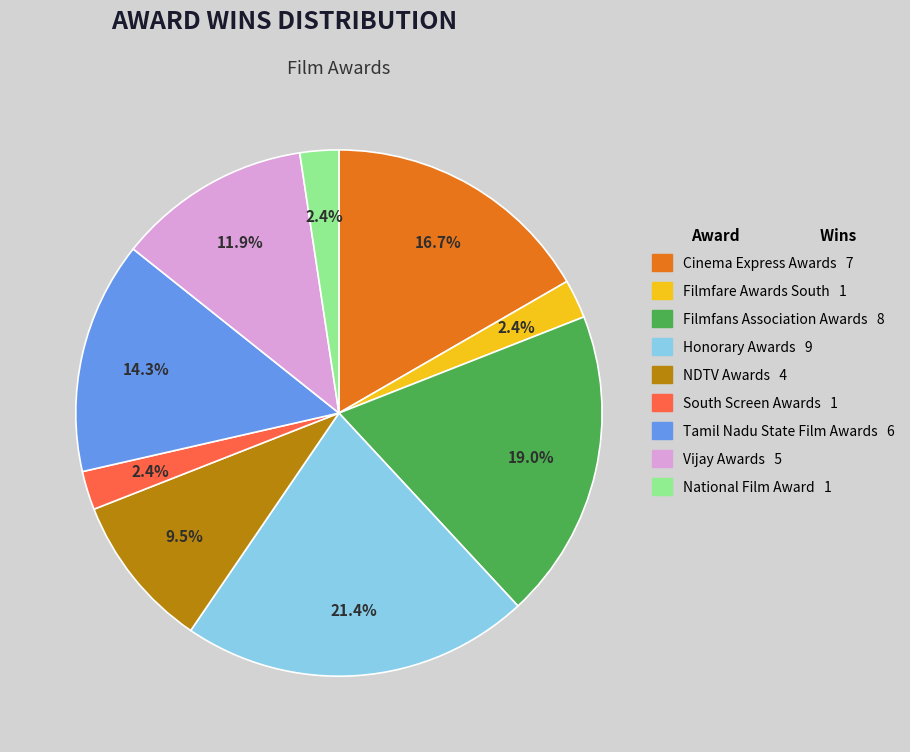

To the nearest percent, what is the average slice percentage?

11%